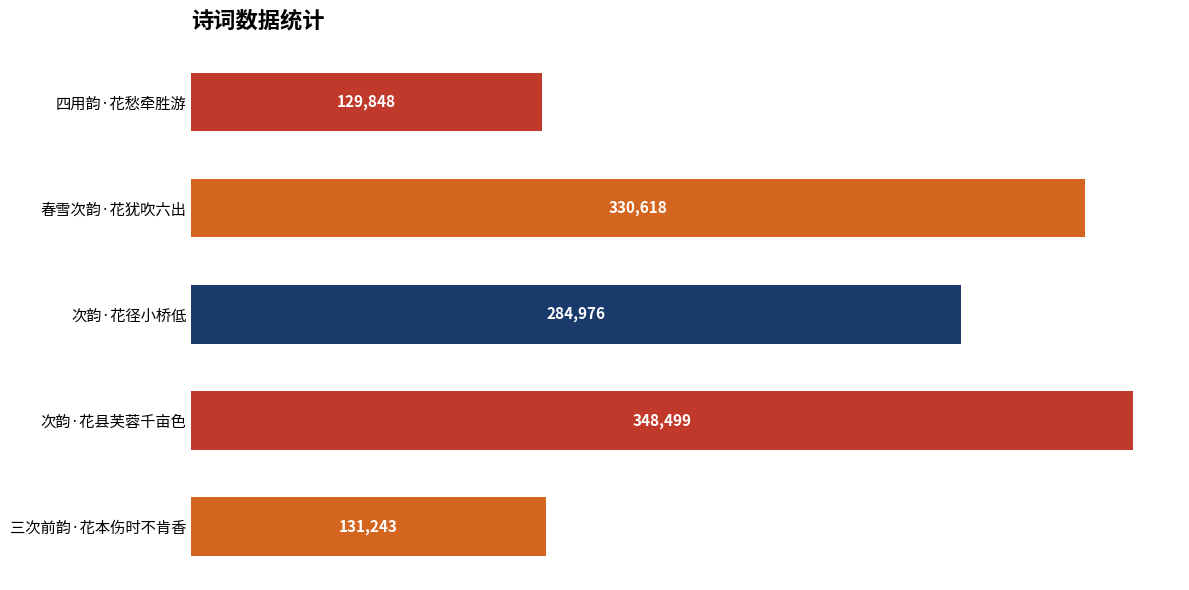

Reading top to bottom, transcribe all the data shown in this chart.

129848	330618	284976	348499	131243